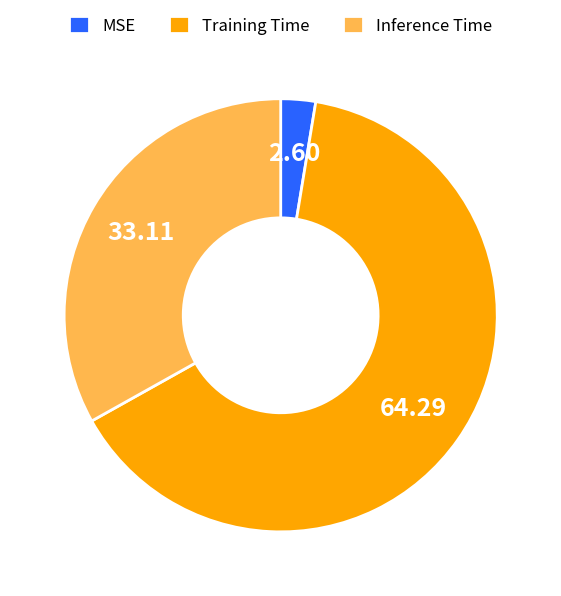

Rank the categories by value from highest to lowest.

Training Time, Inference Time, MSE